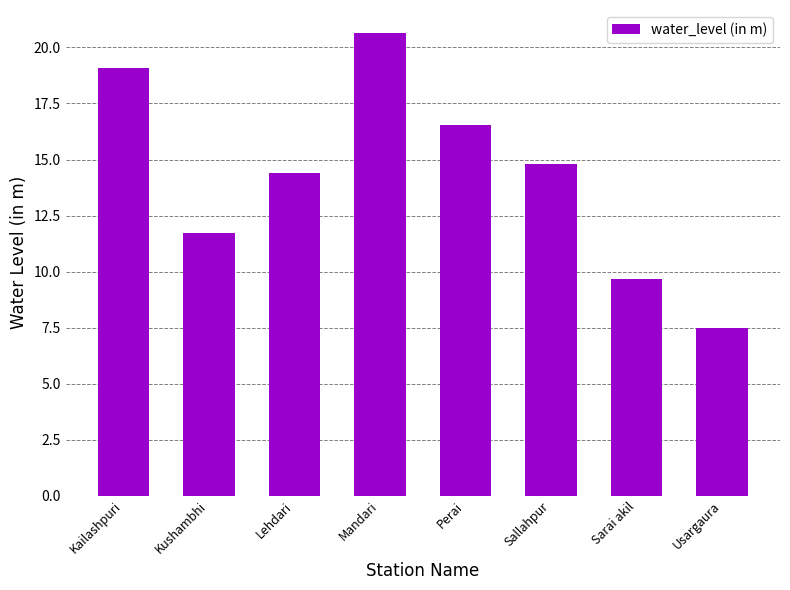

What is the label of the 6th bar from the left?

Sallahpur